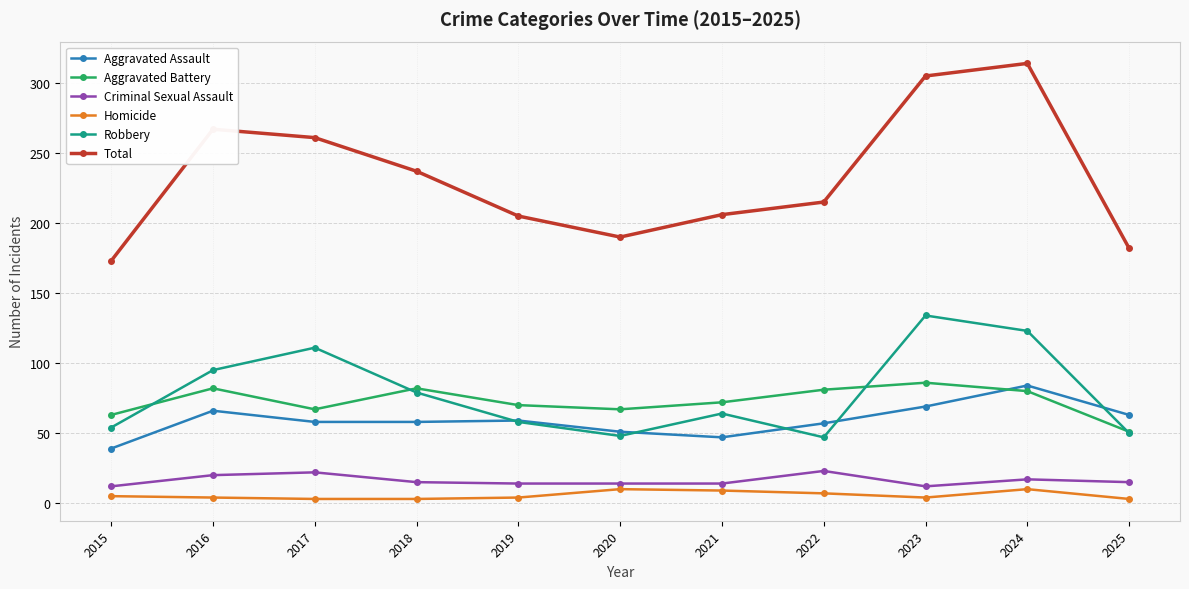

Which series has the largest total across all categories?

Total